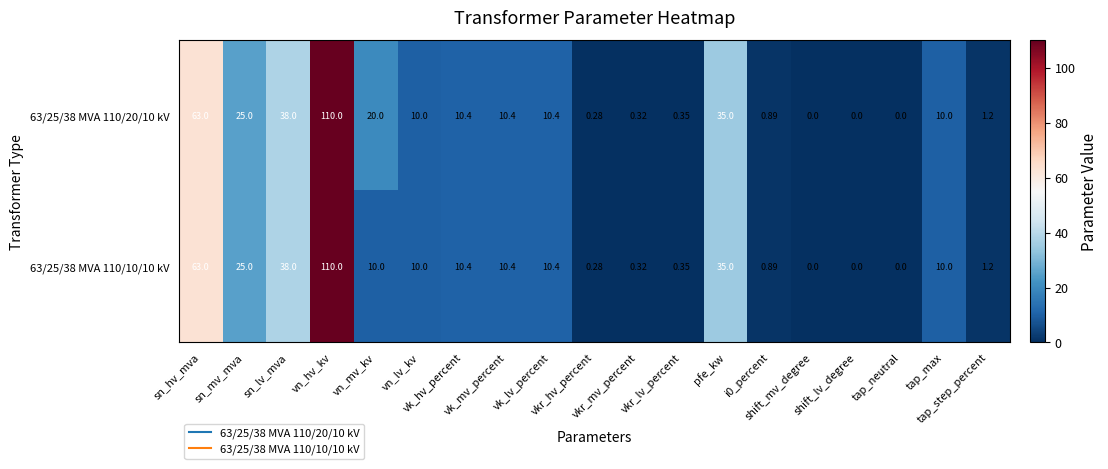

How many values in 63/25/38 MVA 110/10/10 kV are above zero?

16